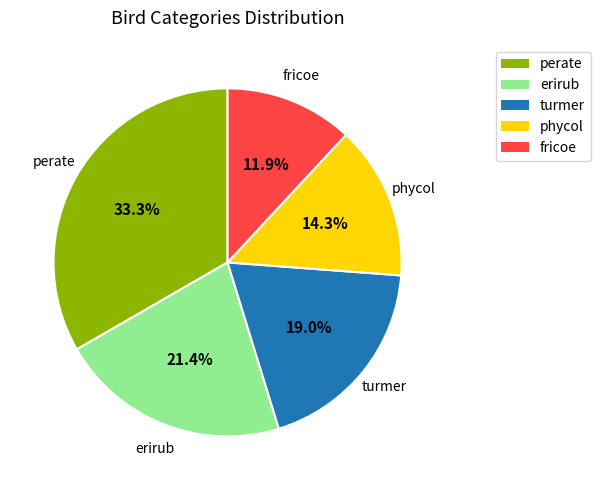

How many slices are in this pie chart?

5